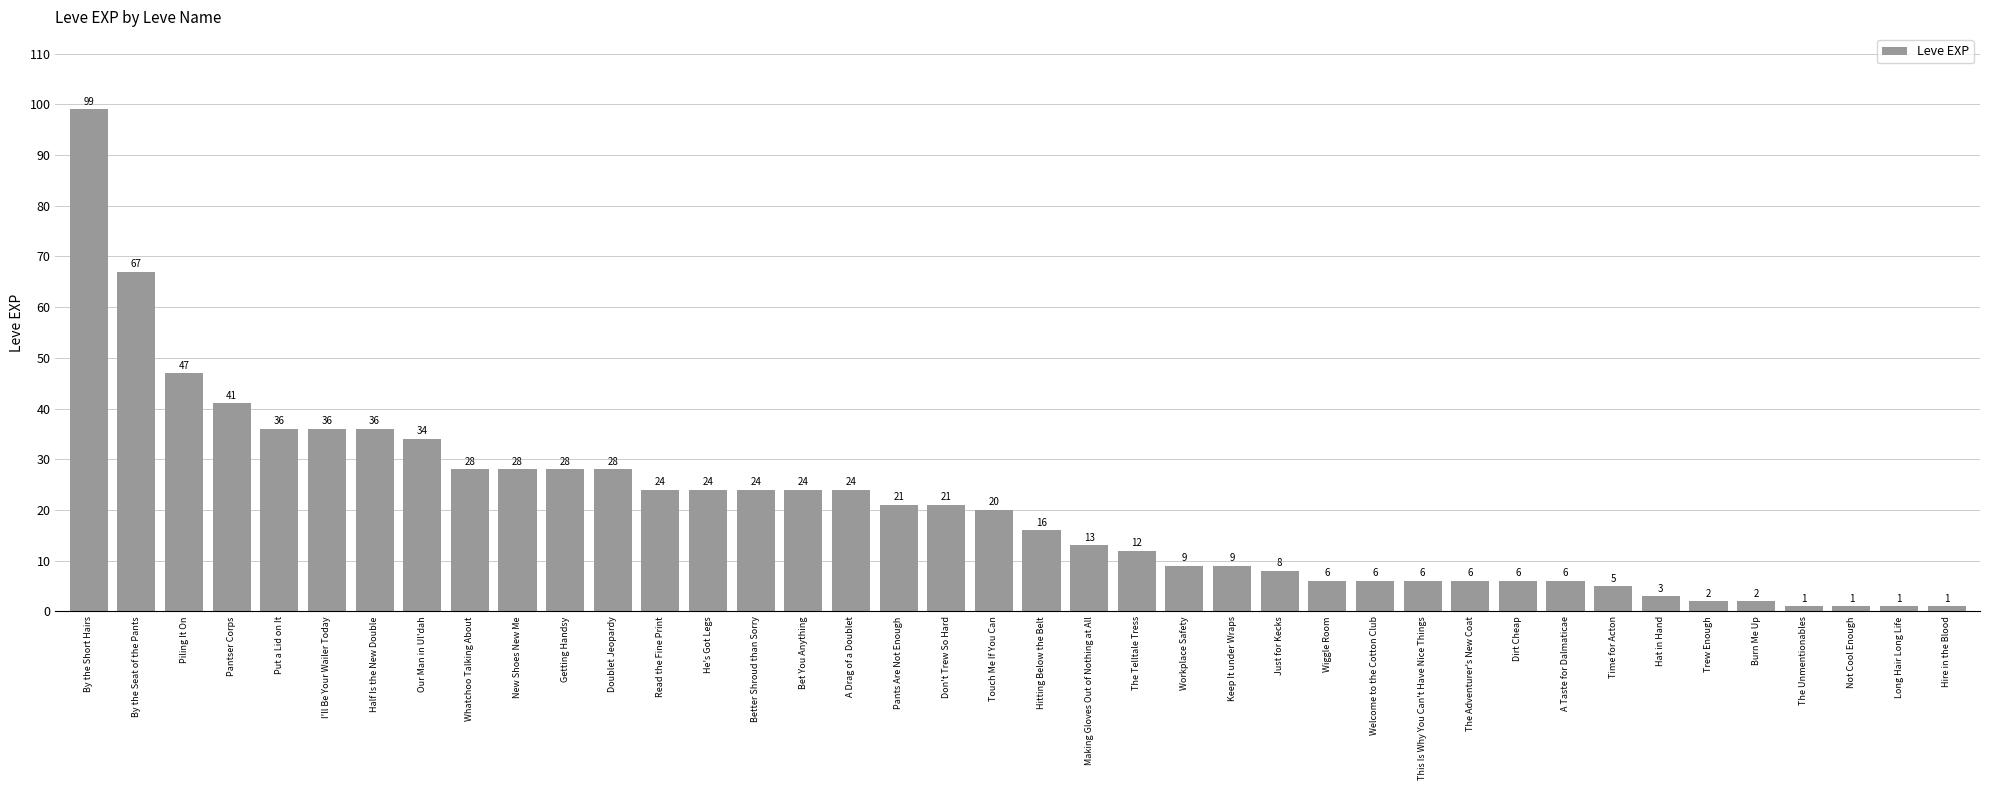

Reading left to right, list all the values displayed in this chart.

99	67	47	41	36	36	36	34	28	28	28	28	24	24	24	24	24	21	21	20	16	13	12	9	9	8	6	6	6	6	6	6	5	3	2	2	1	1	1	1